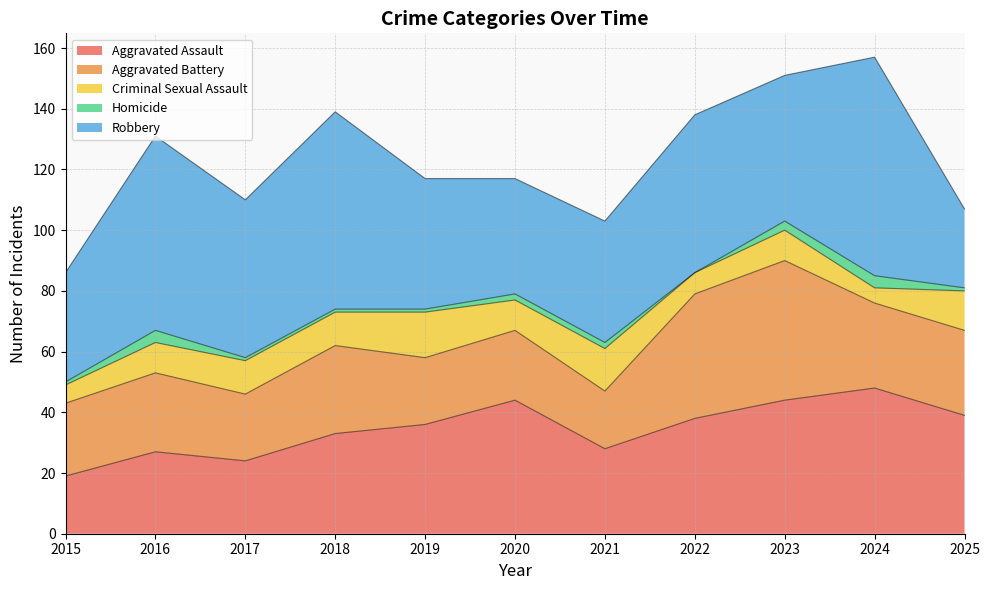

What is the spread (max minus min) of values at 2022?

52